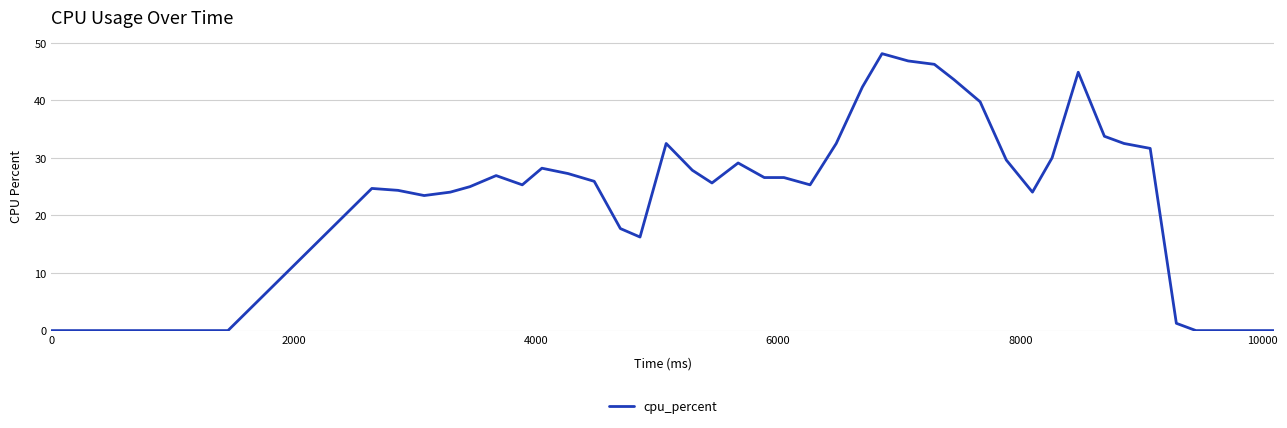

What is the greatest value displayed?

48.1